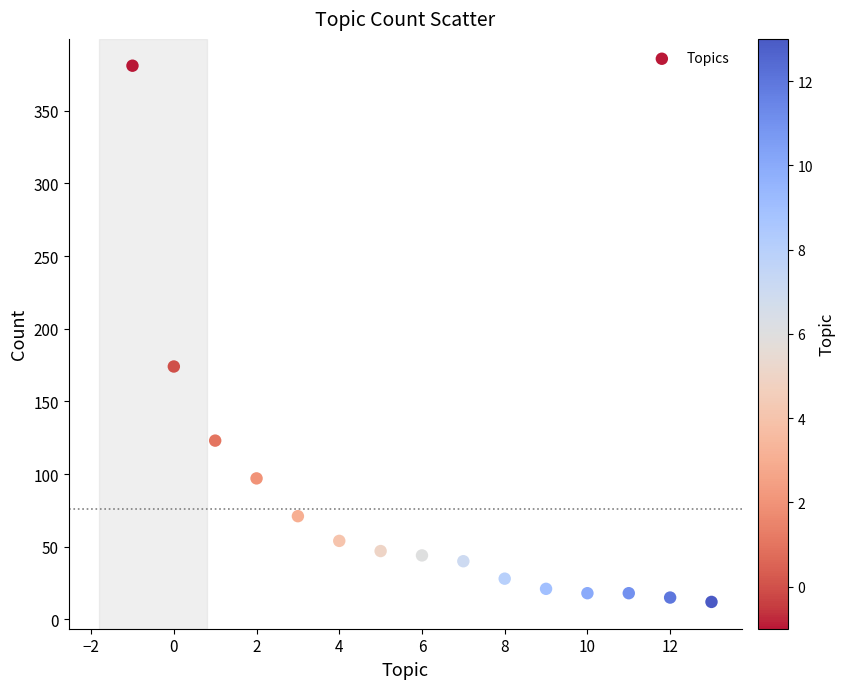

What Y value in the scatter plot is closest to 196?

174